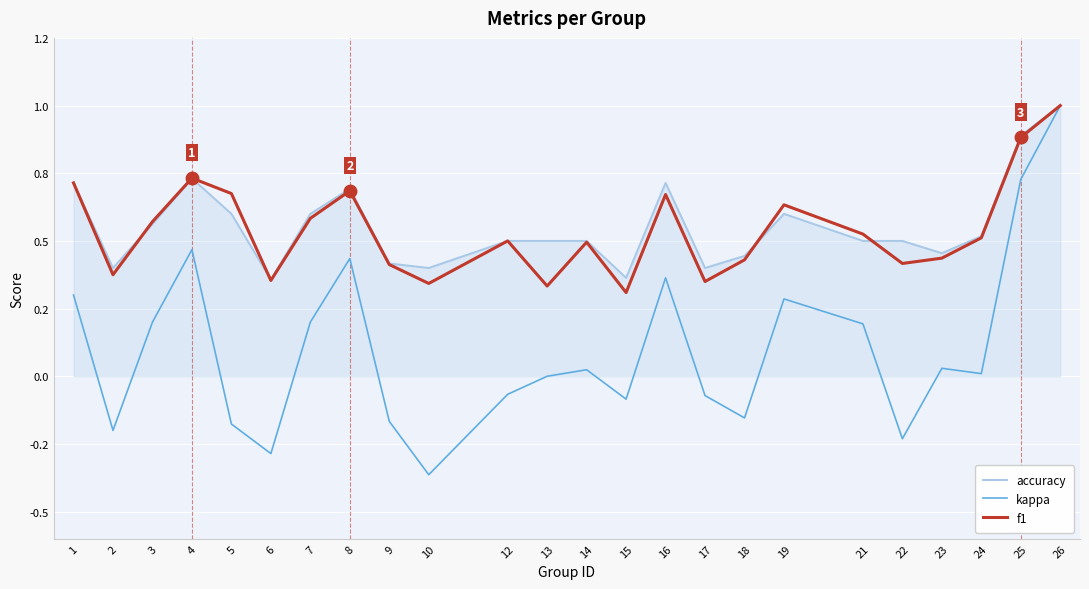

What are all the series names shown in the legend?

accuracy, kappa, f1